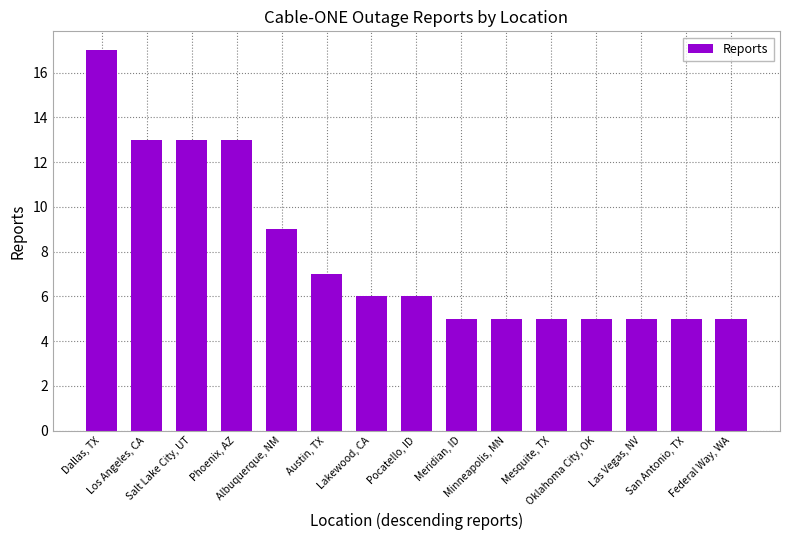

What position from the right is Salt Lake City, UT?

13